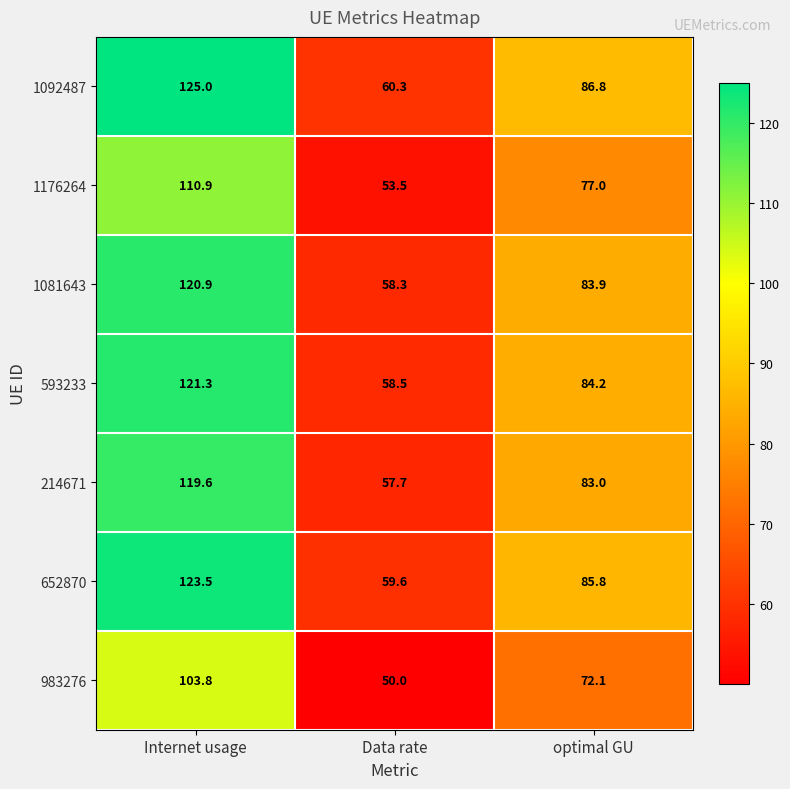

What is the greatest value displayed?

125.0